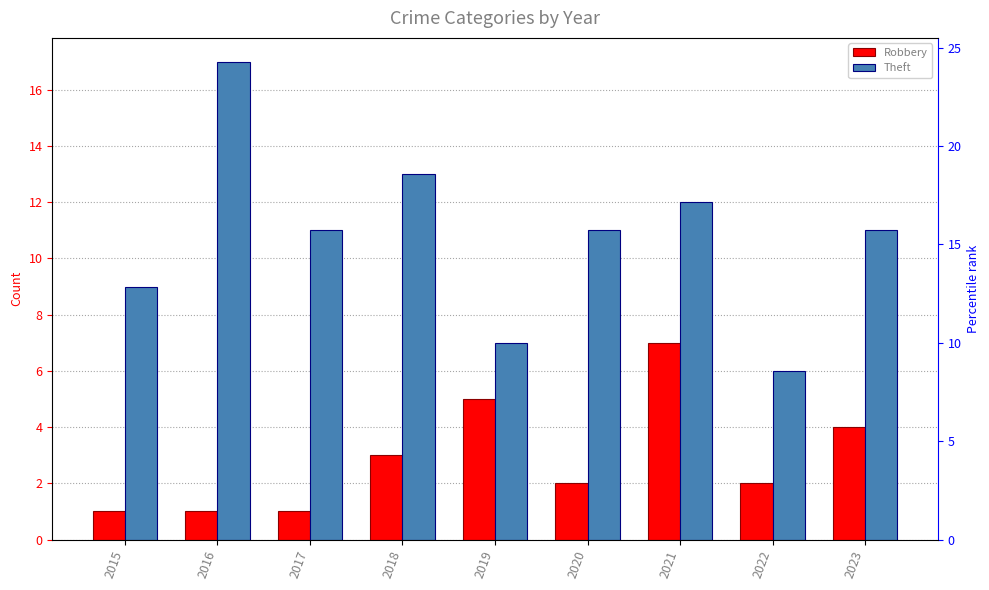

Which series has the largest range (max minus min)?

Theft